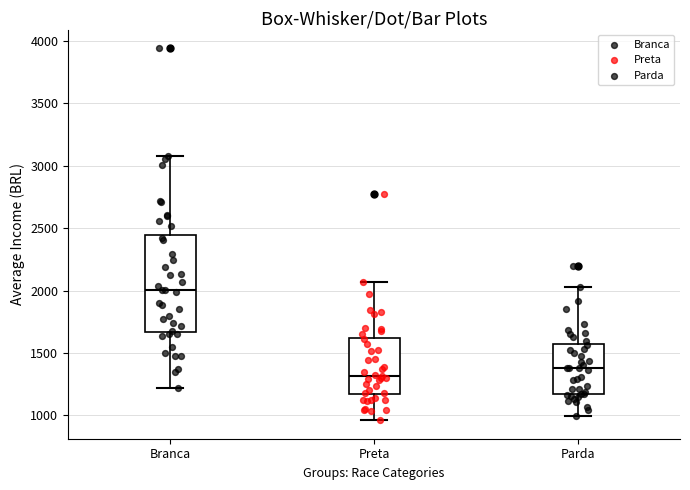

Reading left to right, transcribe this box plot: for each box, give where its median line is, the range the box spans, and where its two whiskers end, as read against the y-axis. The values are not printed on the chart, so give them approximately, as read against the axis.

Branca: median 2000, box 1650 to 2450, whiskers 1200 to 3100
Preta: median 1300, box 1150 to 1600, whiskers 950 to 2050
Parda: median 1400, box 1150 to 1550, whiskers 1000 to 2050